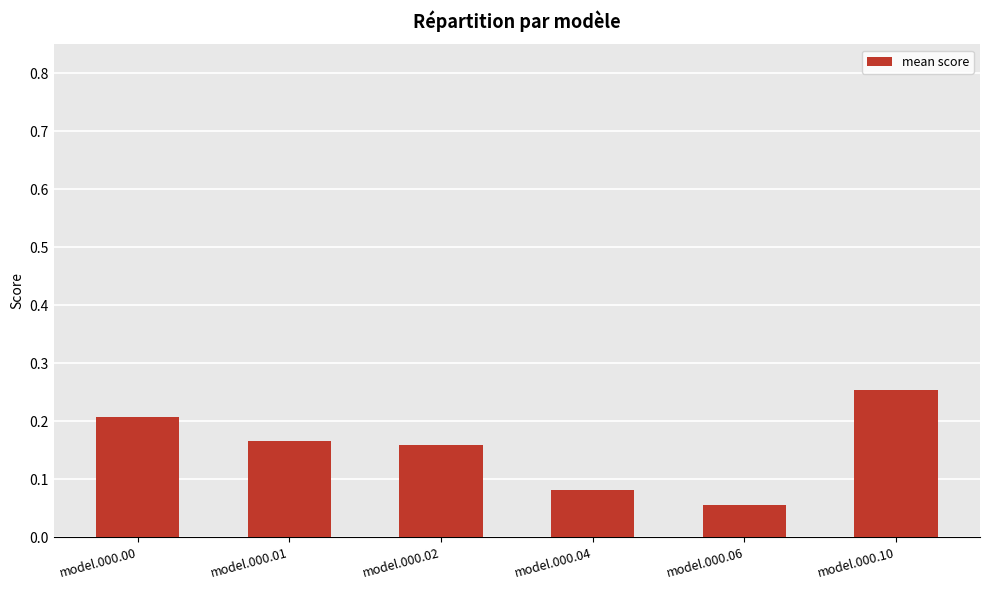

Which label corresponds to the largest value in the chart?

model.000.10